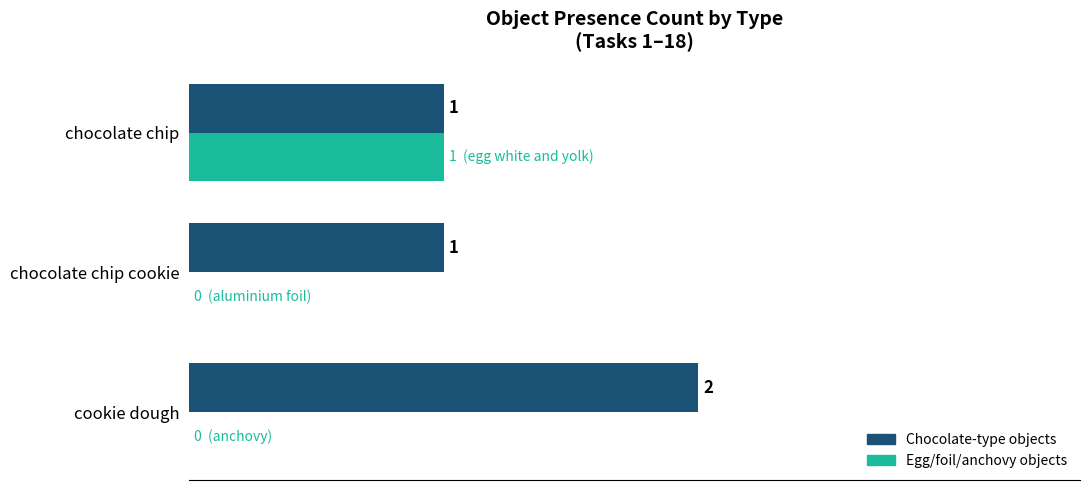

Which label corresponds to the largest value in the chart?

cookie dough